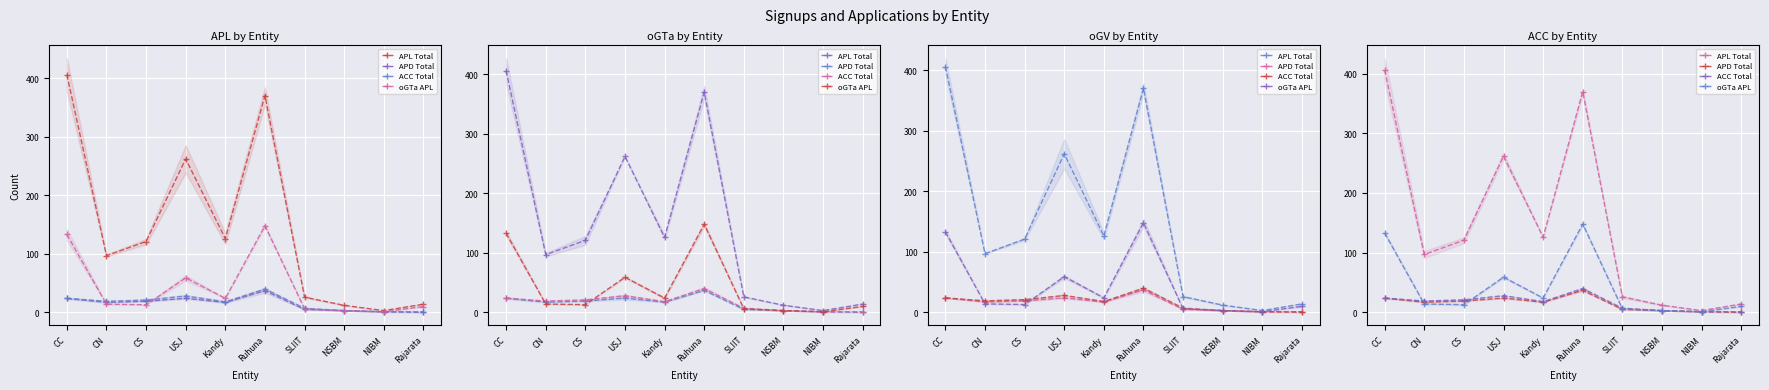

Reading right to left, what are all the values shown in this chart?

APL Total: Rajarata=14	NIBM=3	NSBM=12	SLIIT=26	Ruhuna=370	Kandy=126	USJ=262	CS=121	CN=97	CC=406
APD Total: Rajarata=0	NIBM=1	NSBM=3	SLIIT=5	Ruhuna=37	Kandy=17	USJ=24	CS=19	CN=17	CC=24
ACC Total: Rajarata=1	NIBM=1	NSBM=3	SLIIT=7	Ruhuna=40	Kandy=18	USJ=28	CS=21	CN=19	CC=24
oGTa APL: Rajarata=10	NIBM=1	NSBM=3	SLIIT=6	Ruhuna=148	Kandy=24	USJ=59	CS=13	CN=14	CC=133